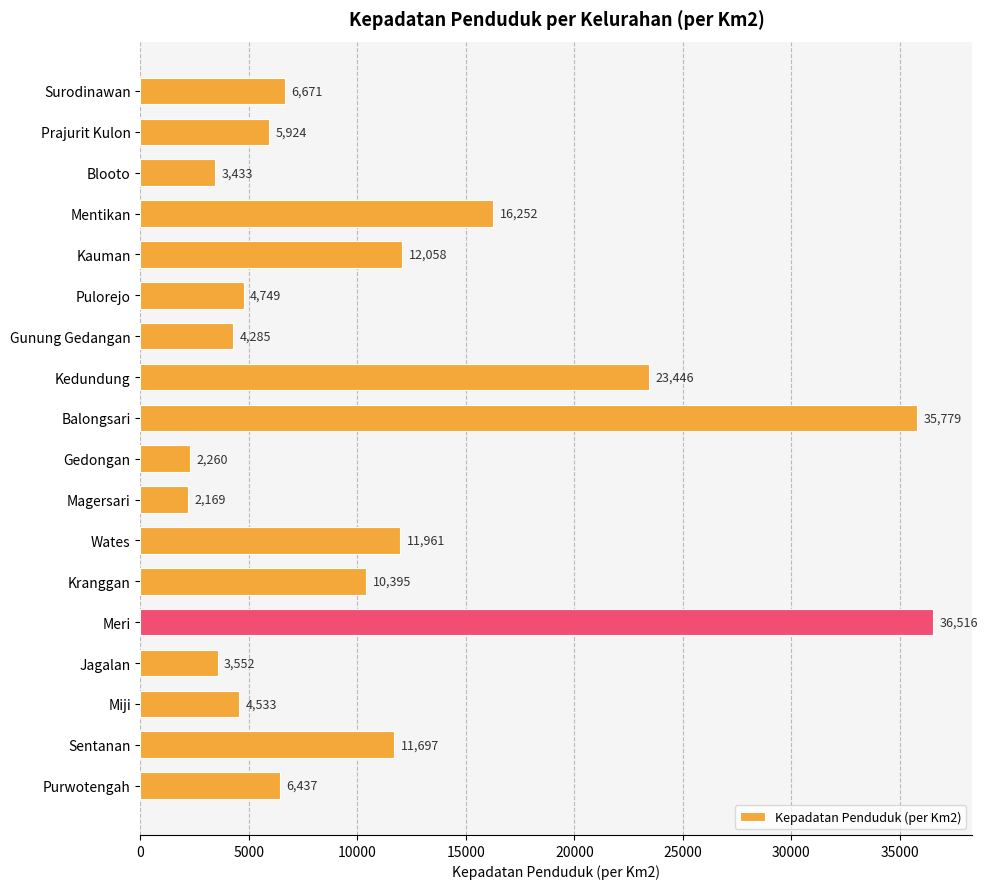

What is the value of the 6th bar from the top?

4749